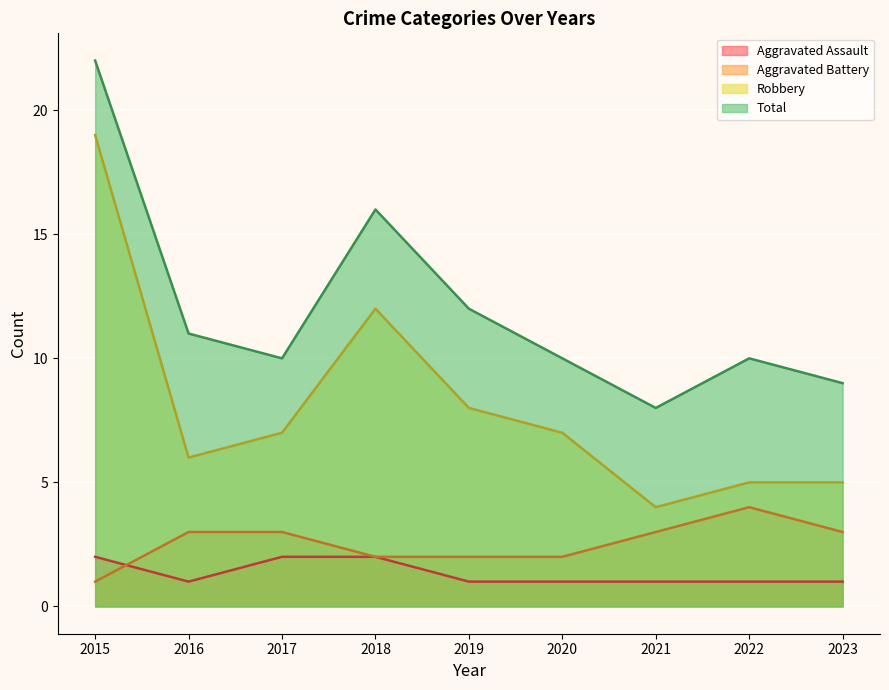

At how many categories does at least one series exceed 21?

1